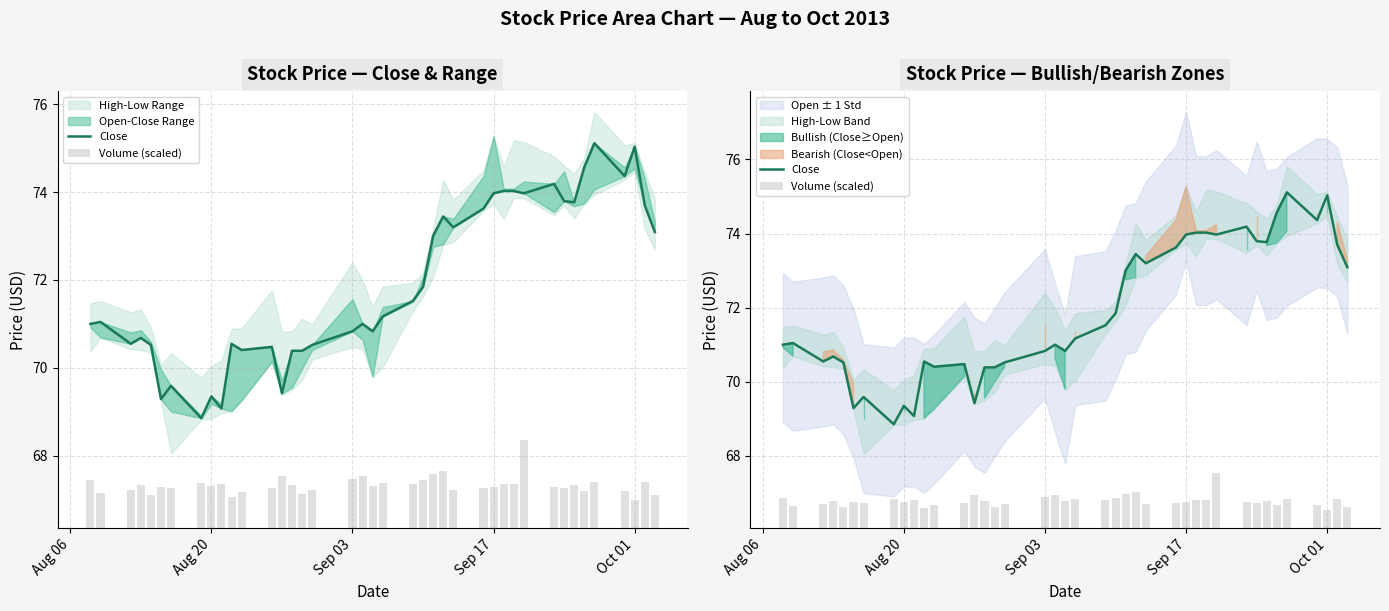

What is the sum of all Close values?

2876.2